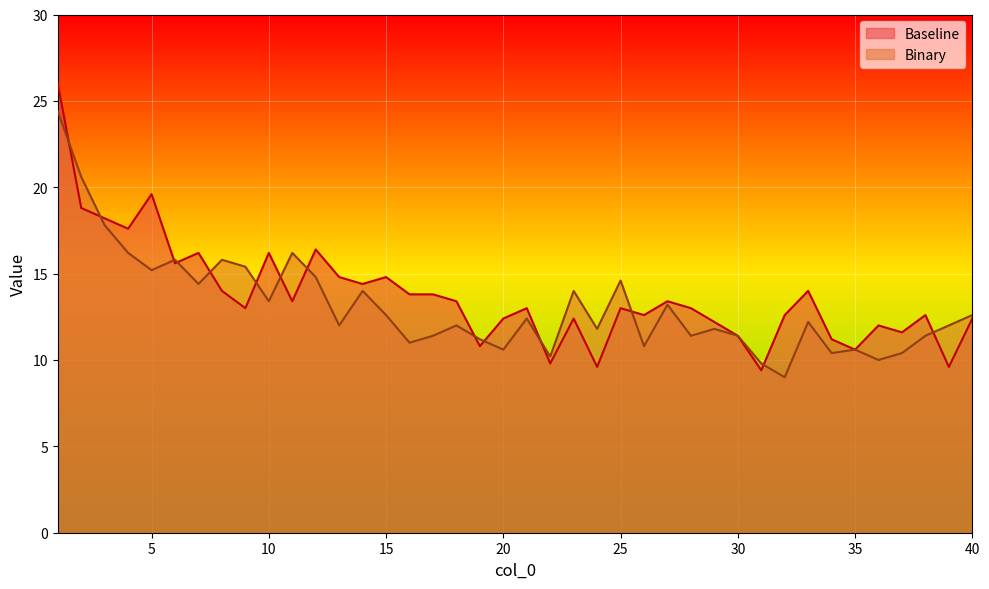

True or false: Baseline has more than 1 interior local peaks.

True